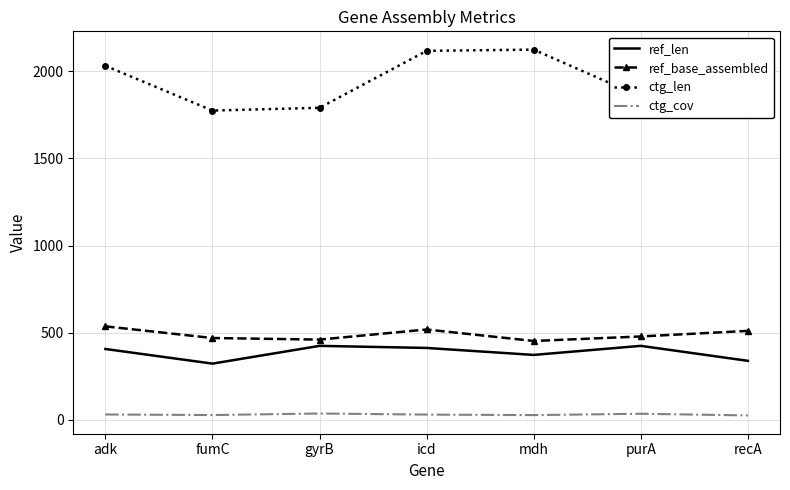

True or false: ctg_cov and ref_base_assembled intersect in this chart.

False